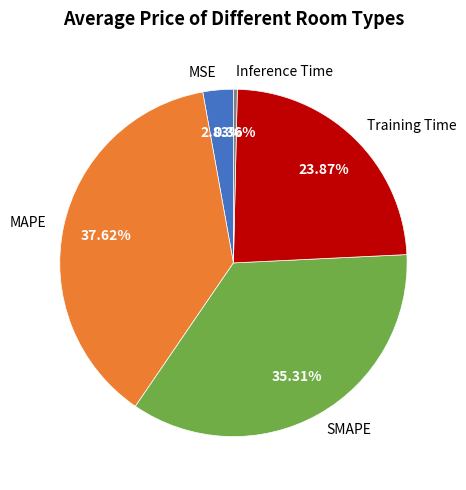

To the nearest percent, what percentage of the pie is MAPE?

38%